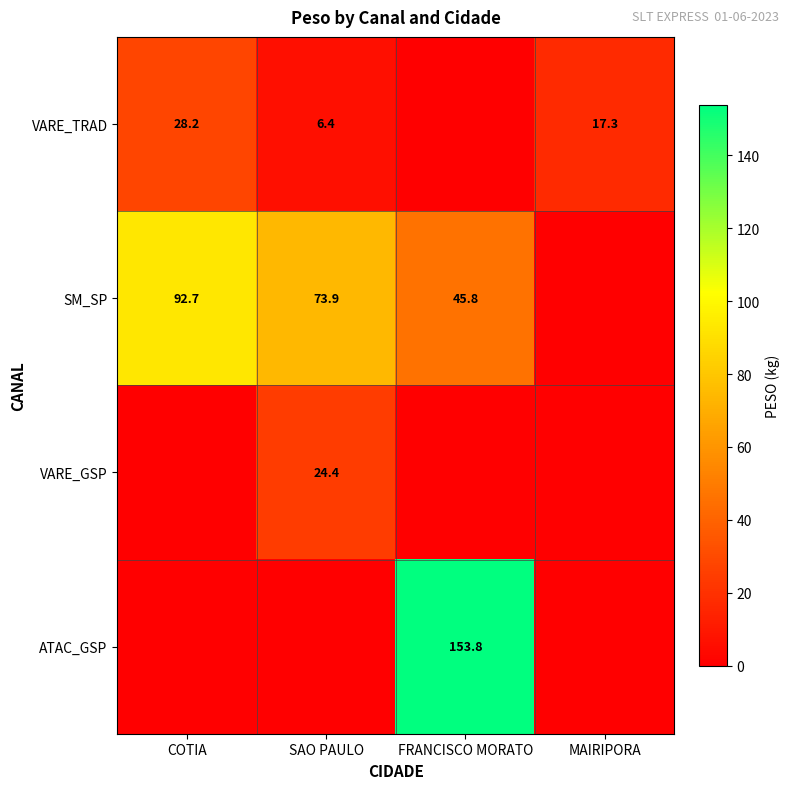

Is the value of VARE_TRAD at COTIA greater than the value of SM_SP at COTIA?

No